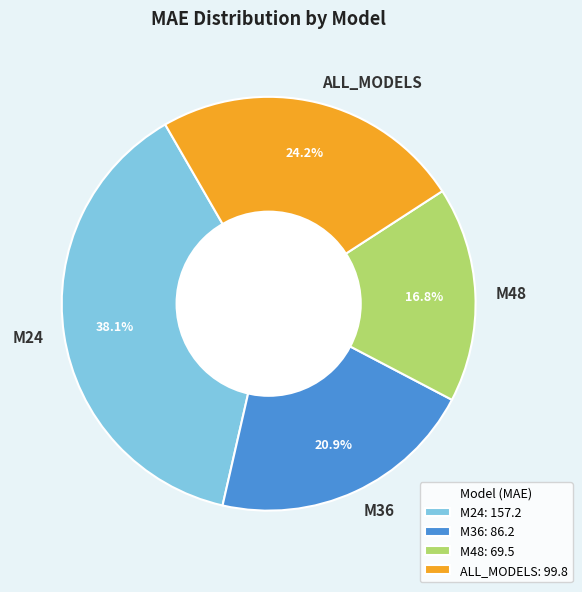

To the nearest percent, what is the average slice percentage?

25%